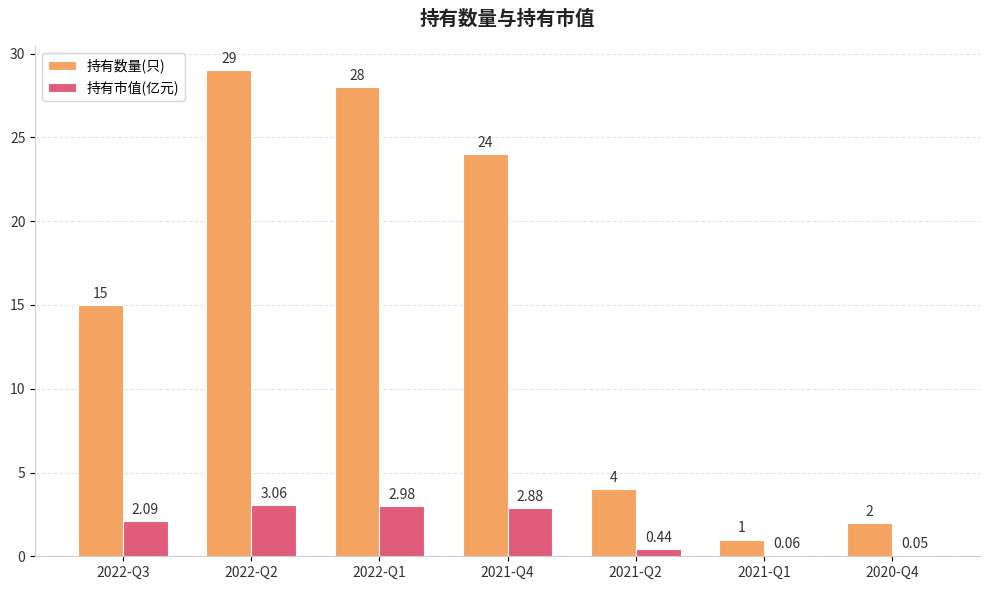

What is the total value across all series at 2022-Q3?

17.1